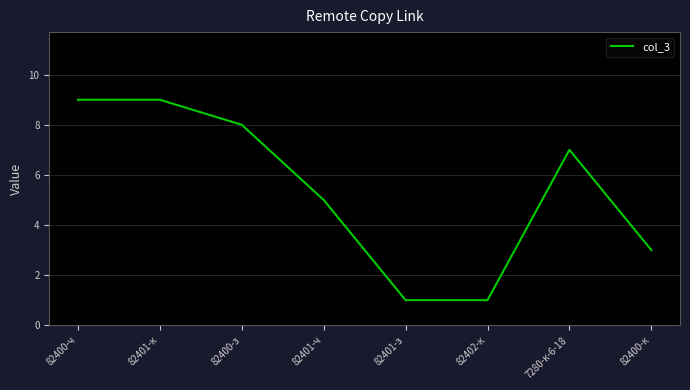

Is this an area chart (filled region under the line)?

No